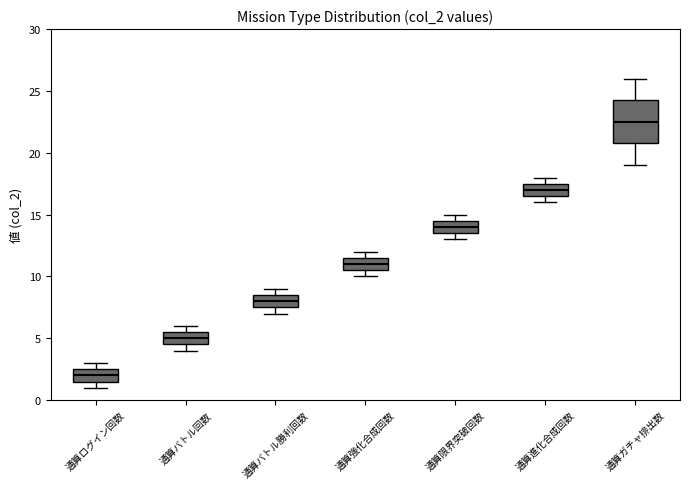

Which box has the highest median line?

通算ガチャ排出数